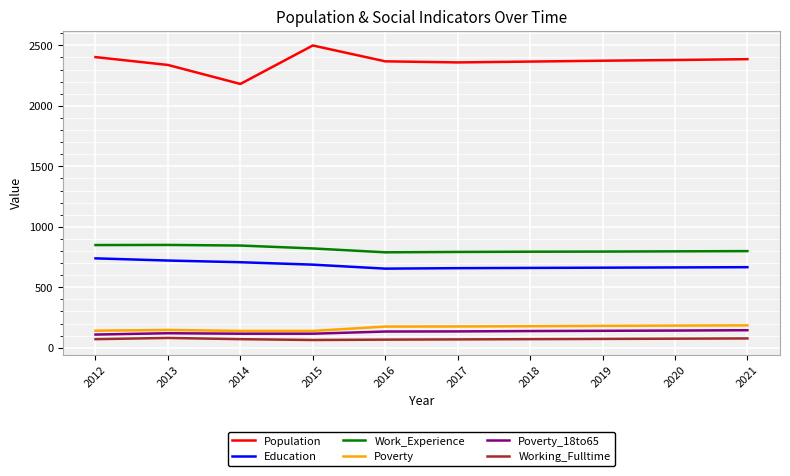

Does the chart display data point markers on the line(s)?

No